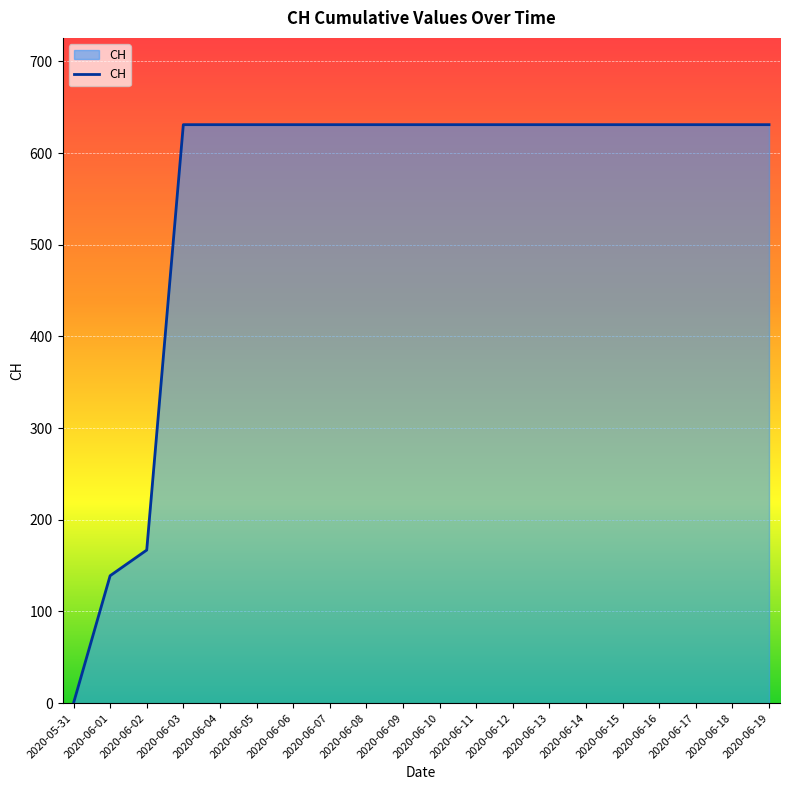

Is it true that the value at 2020-06-14 is 631?

True